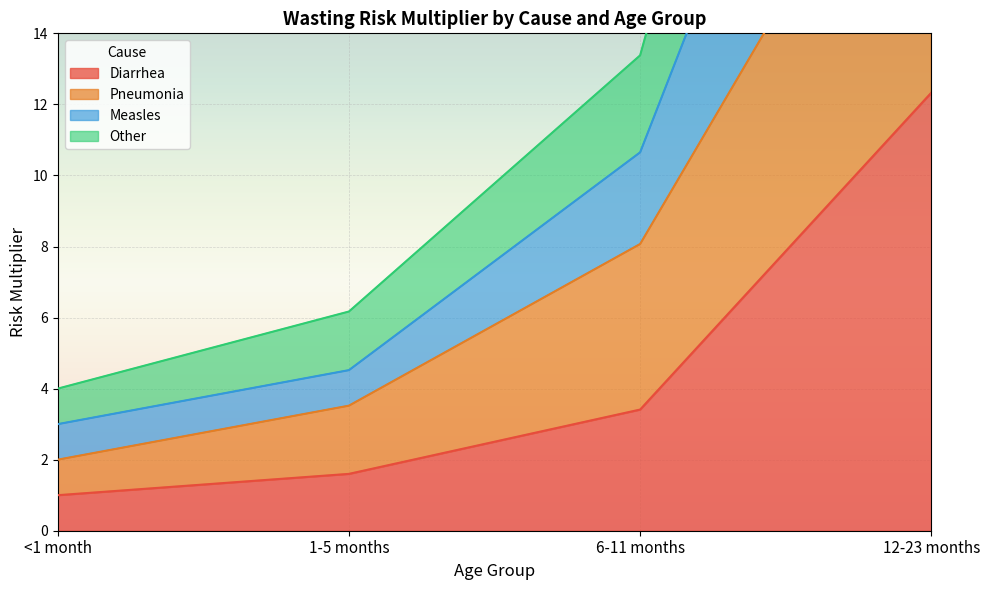

True or false: Other has more than 2 interior local peaks.

False